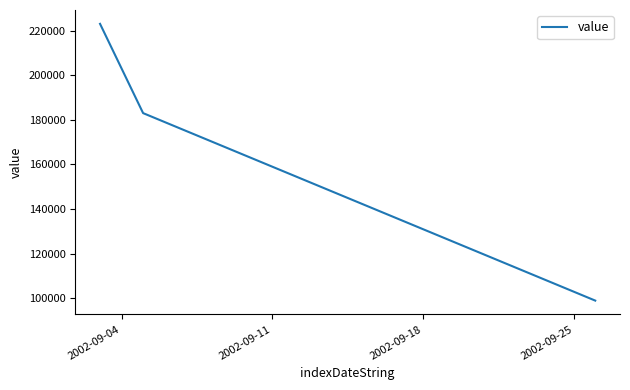

What is the average value?

168333